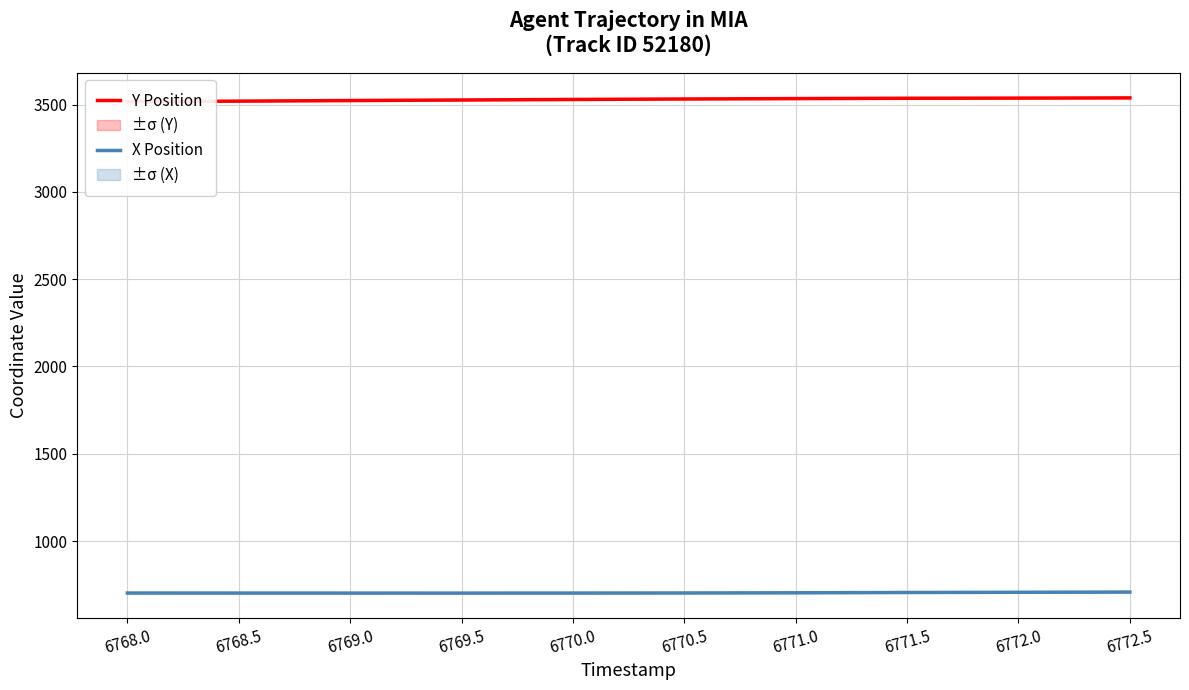

List the labels in order of Y Position value, largest first.

6772.5, 6772.0, 6771.5, 6771.0, 6770.5, 6770.0, 6769.5, 6769.0, 6768.5, 6768.0